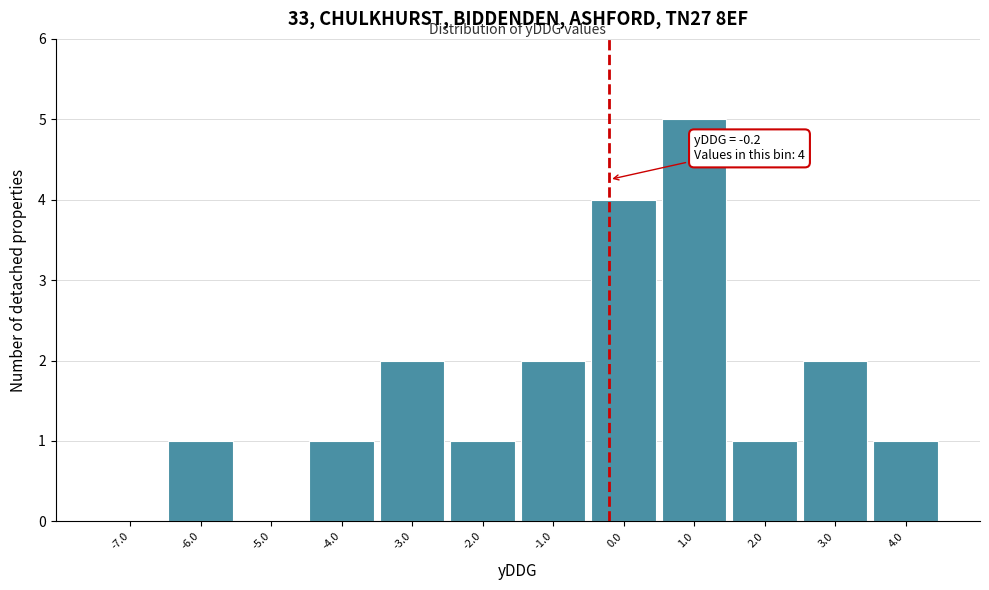

Over which range of the x-axis is the bar tallest?

0.5 to 1.5